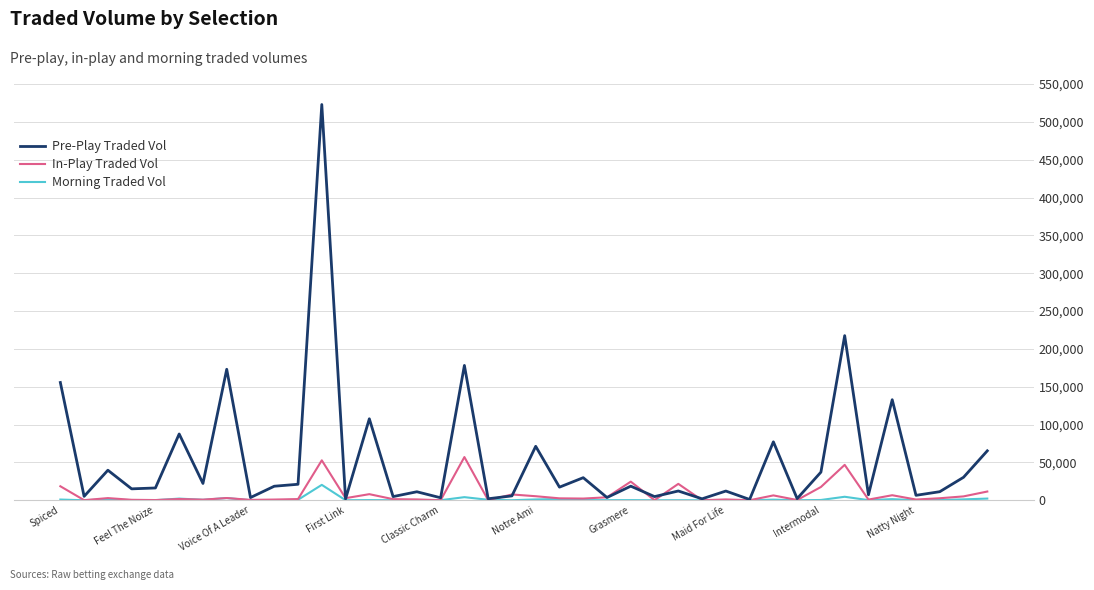

What is the maximum value shown in the chart?

522888.7